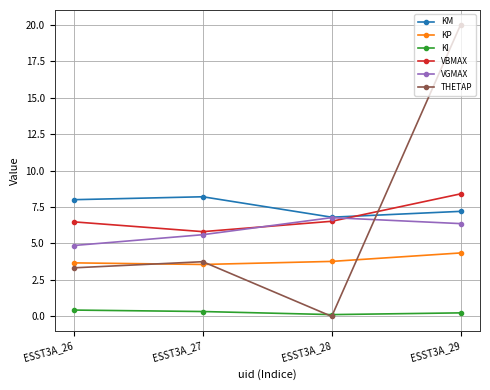

What is the value of the VGMAX point at the 4th from the left?

6.4